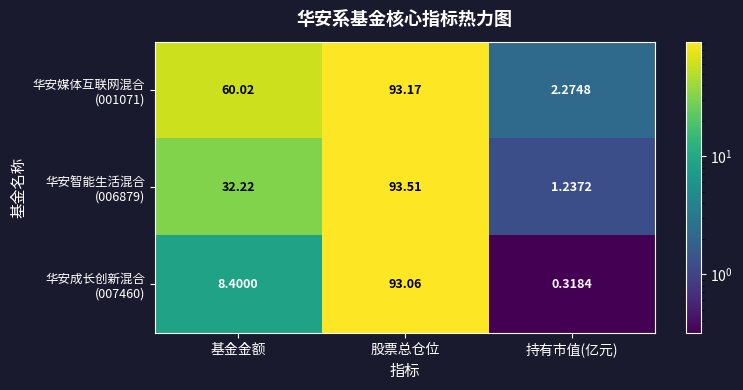

What is the spread (max minus min) of values at 持有市值(亿元)?

2.0